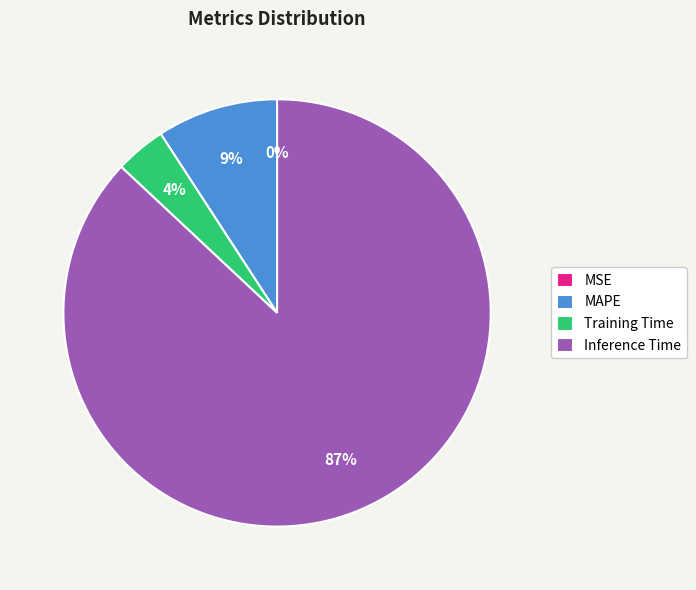

Do MAPE and Training Time together represent more than half of the pie?

No